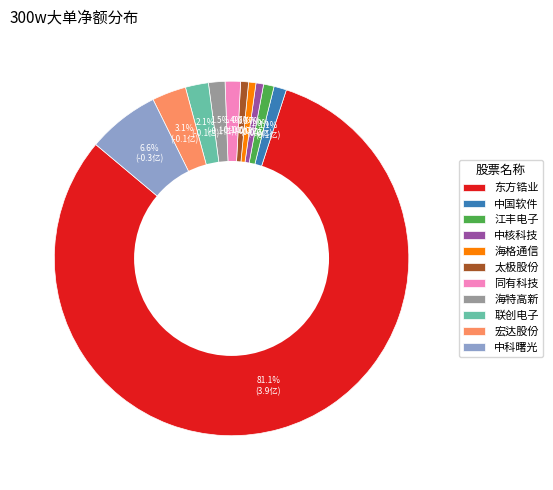

Count the number of slices in the pie.

11